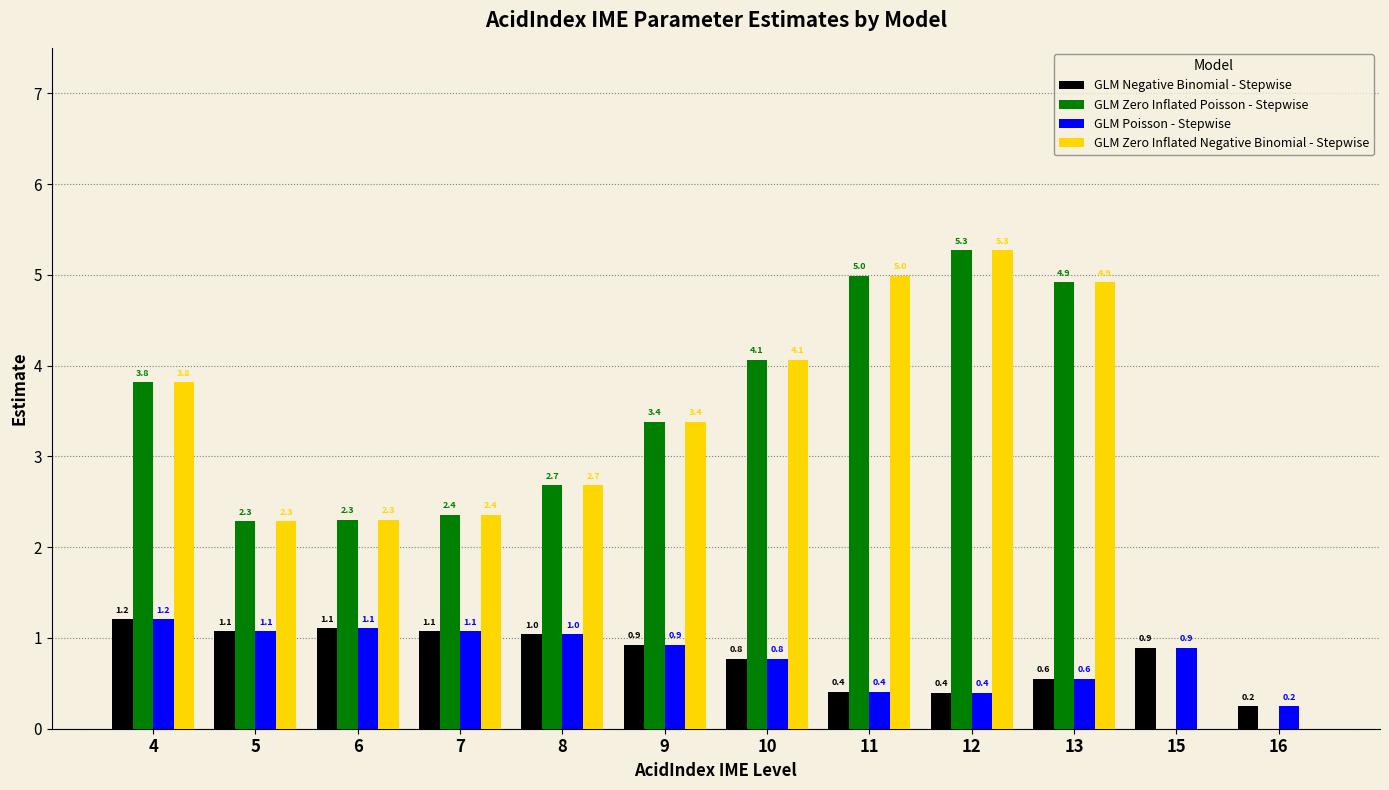

What is the highest value of the GLM Poisson - Stepwise series?

1.2